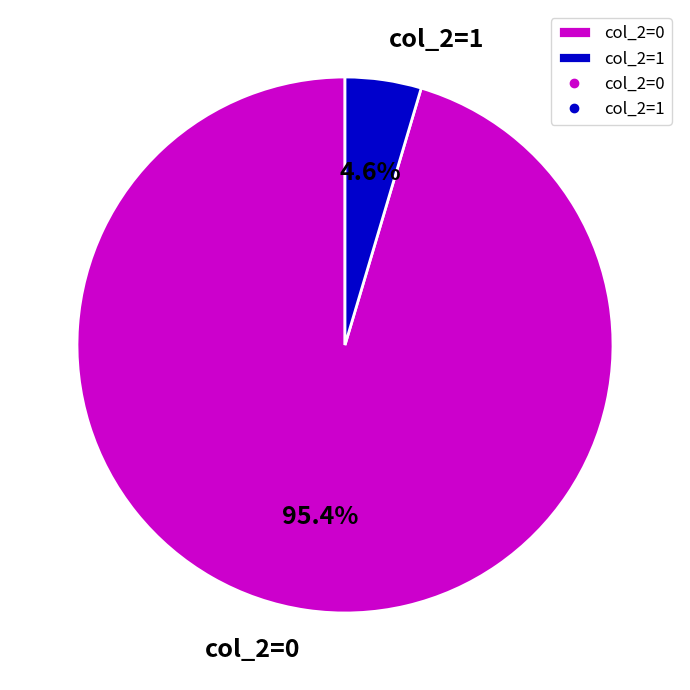

Combined, what portion of the pie is col_2=0 and col_2=1?

100.0%